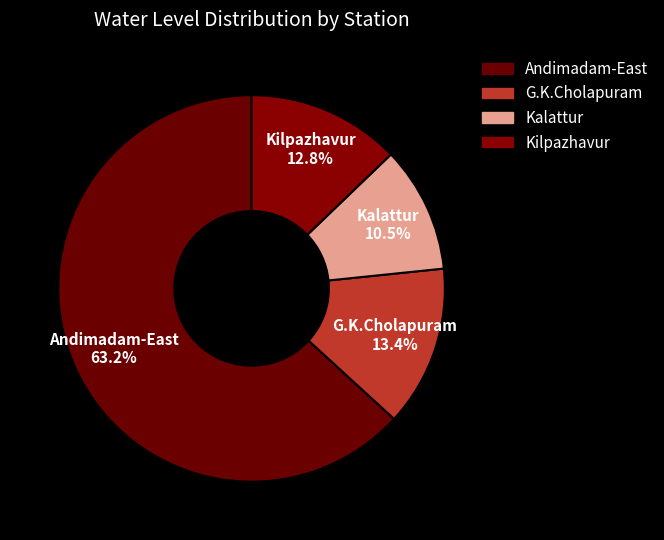

To the nearest percent, what portion does Kalattur represent?

11%